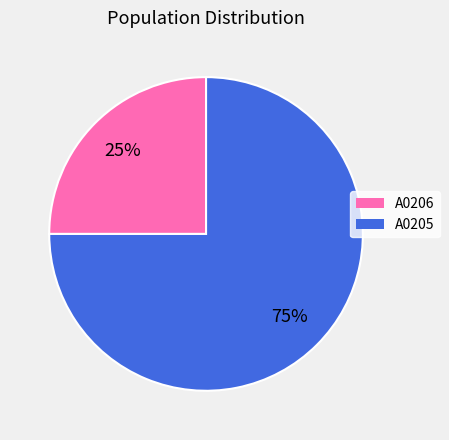

What percentage is the A0206 slice, to the nearest percent?

25%